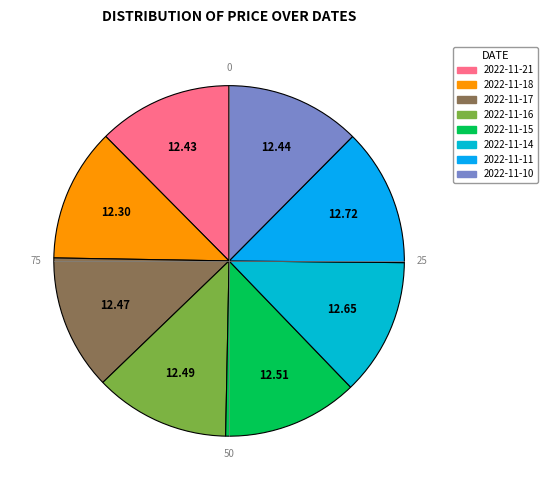

Do 2022-11-17 and 2022-11-15 together represent more than half of the pie?

No